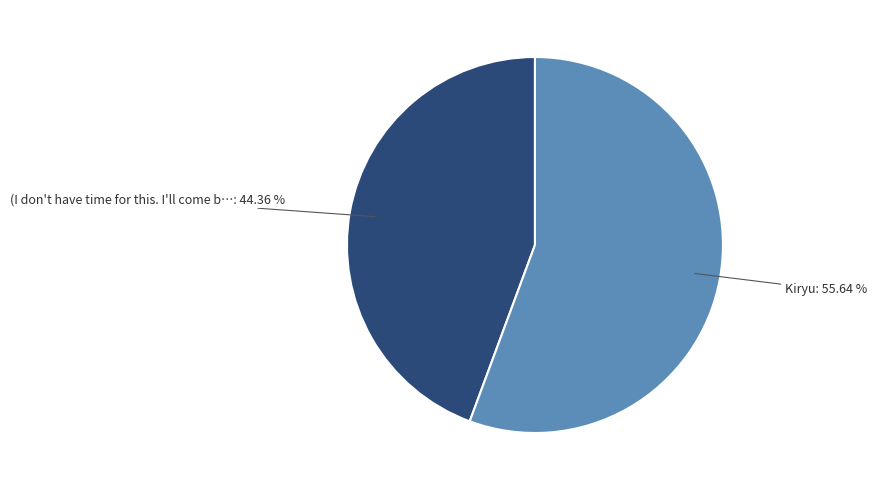

Is there any slice that represents more than half of the pie?

Yes